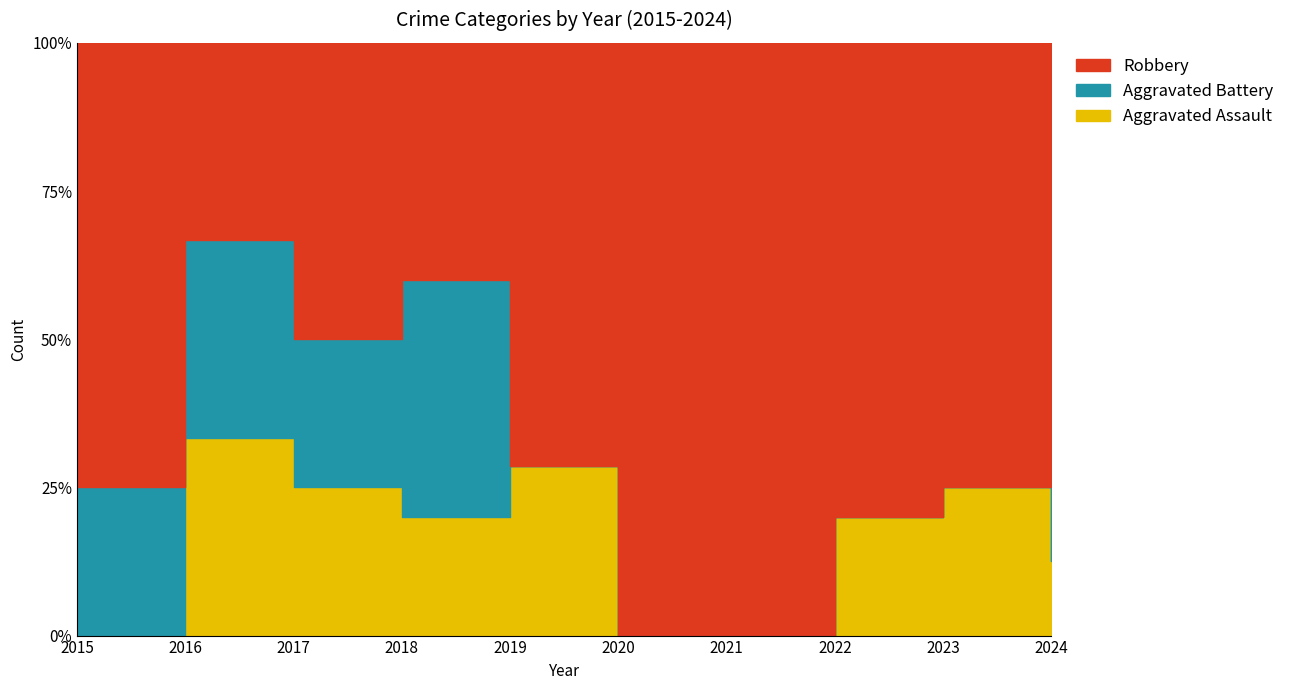

What is the value of the Aggravated Assault point at the 10th from the left?

1